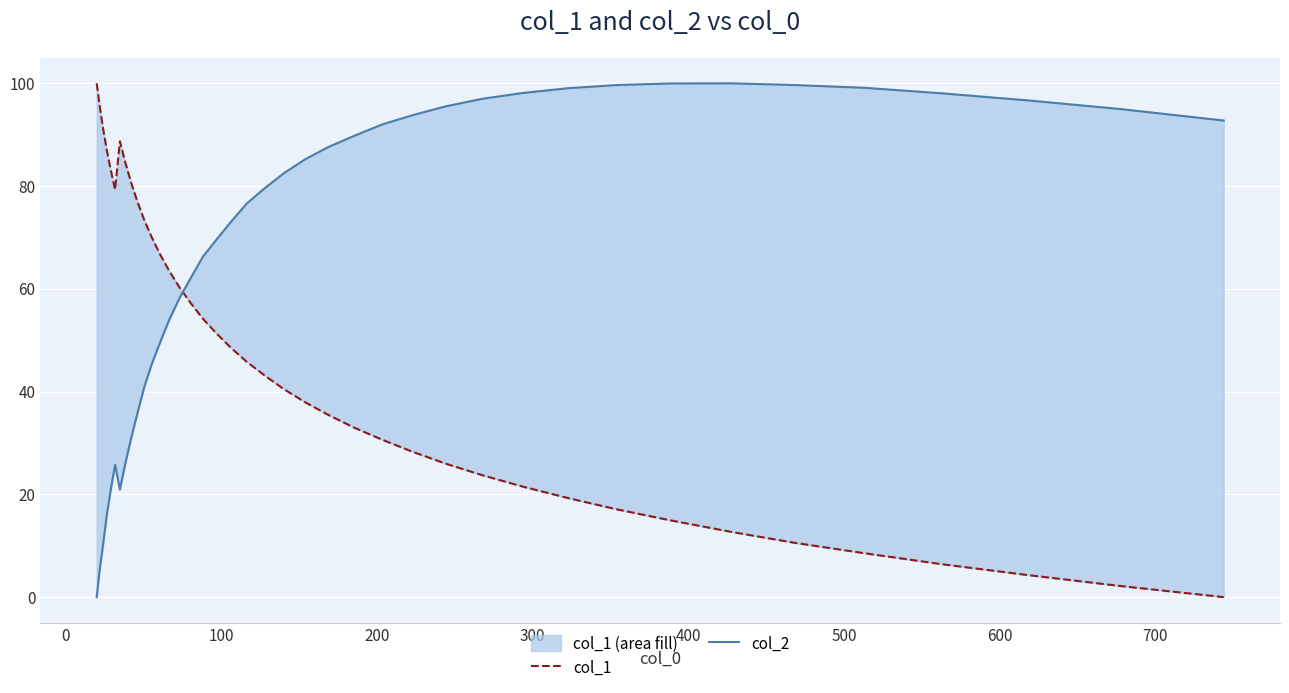

What is the average value of the col_2 series?

66.7